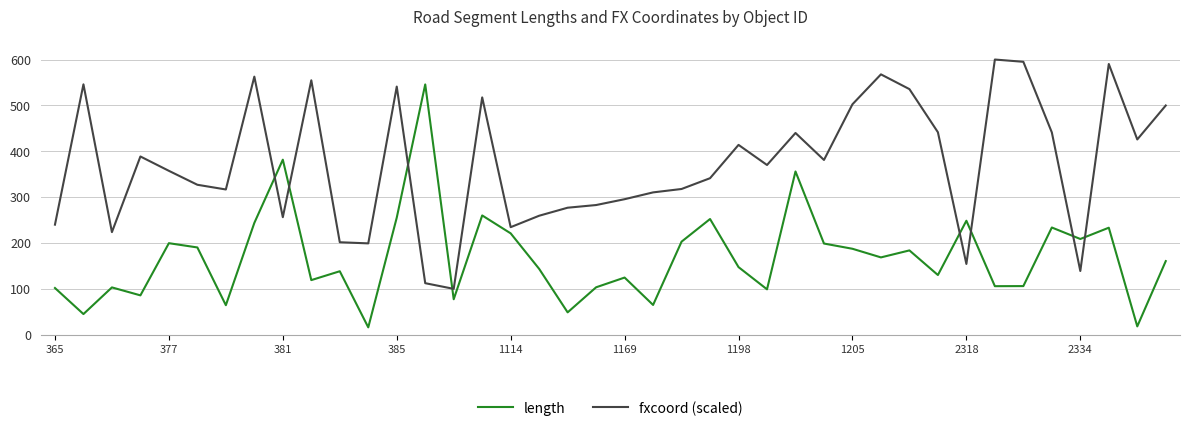

What is the difference between the maximum and minimum values in the length series?

529.7